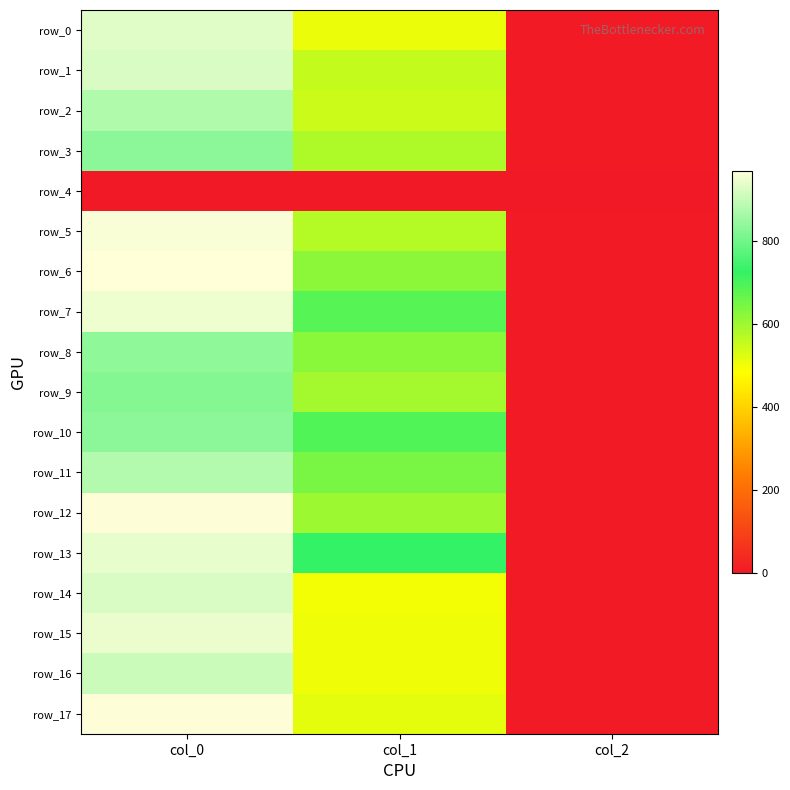

List the series in order of their peak value, highest first.

row_6, row_12, row_17, row_5, row_7, row_15, row_13, row_0, row_1, row_14, row_16, row_11, row_2, row_8, row_3, row_10, row_9, row_4